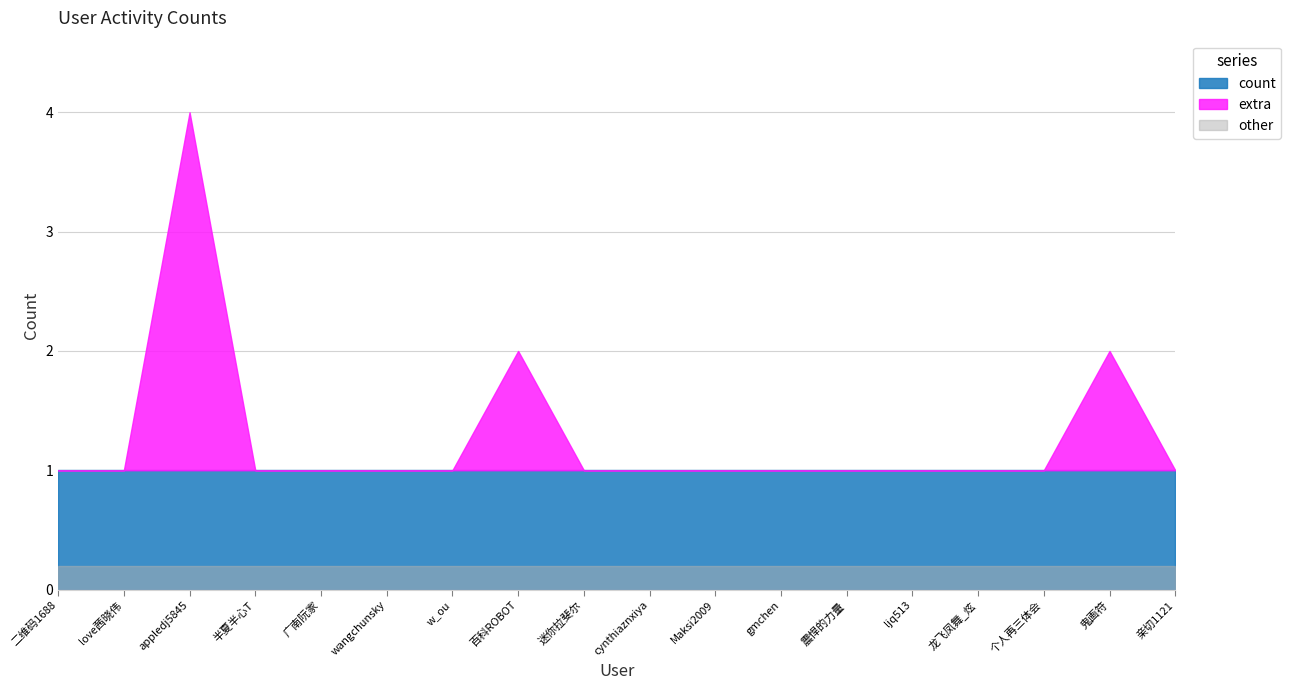

Read the value at 个人再三体会.

1